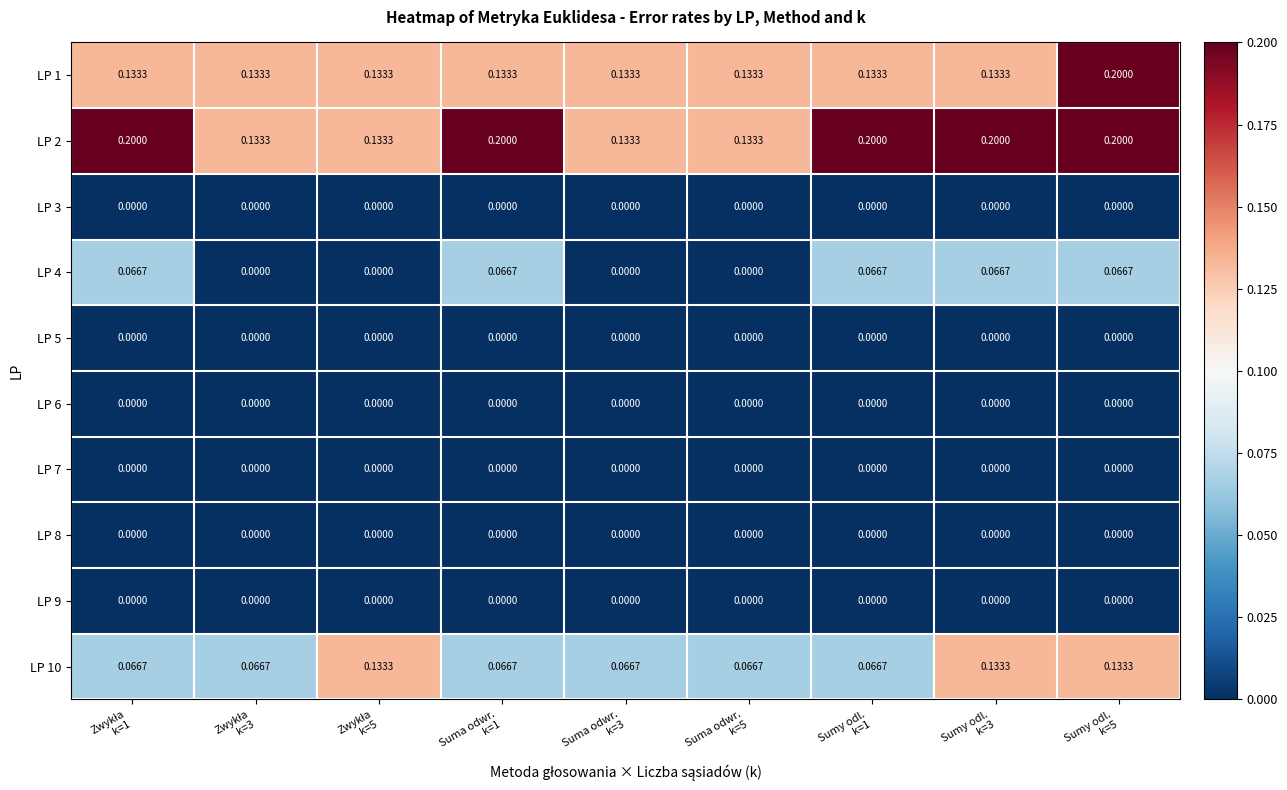

At how many categories does at least one series exceed 0?

9